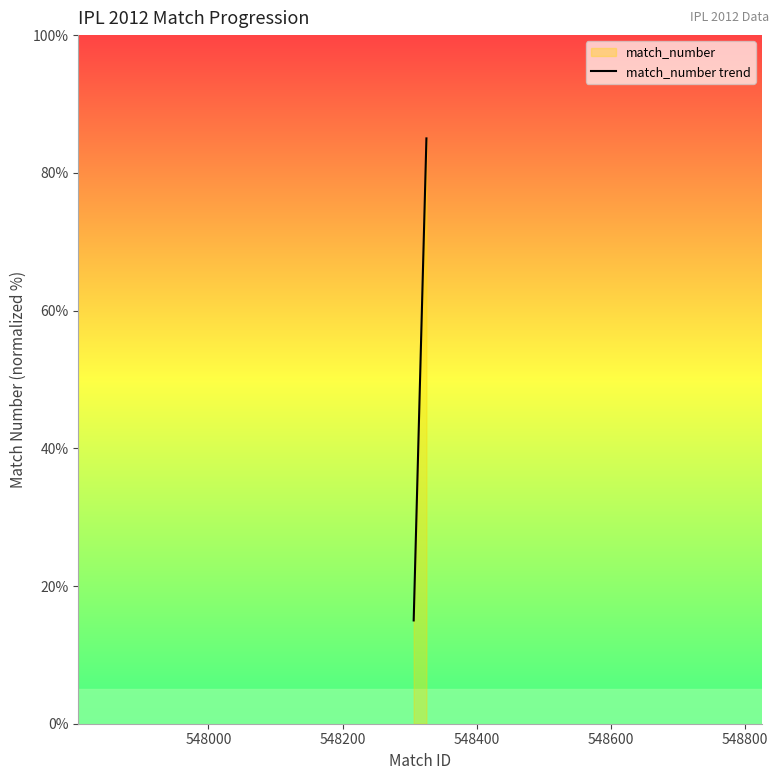

What is the difference between the maximum and minimum values?

70.0